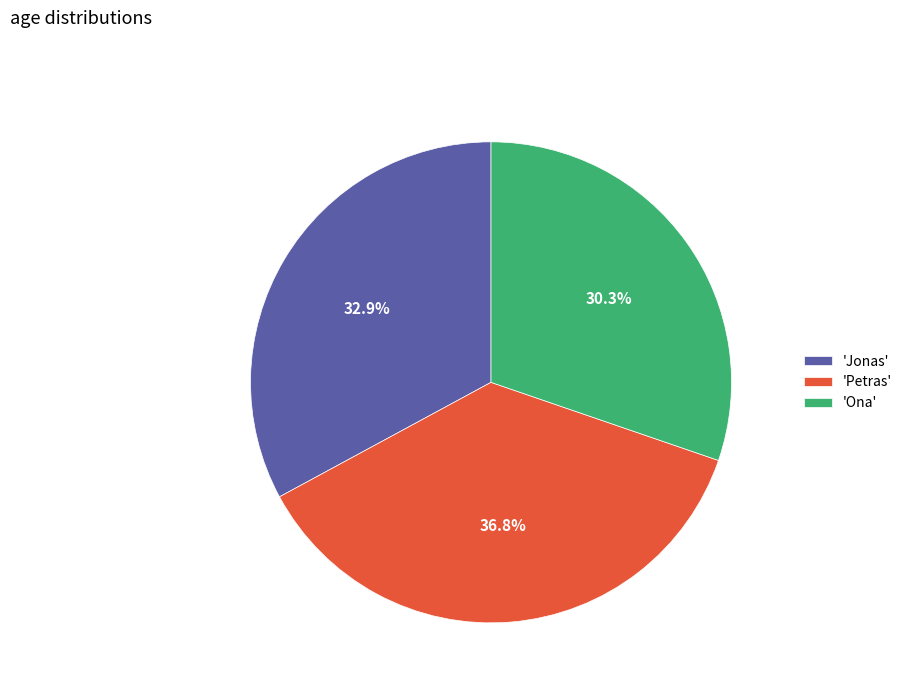

How much of the chart is everything except 'Jonas'?

67.1%